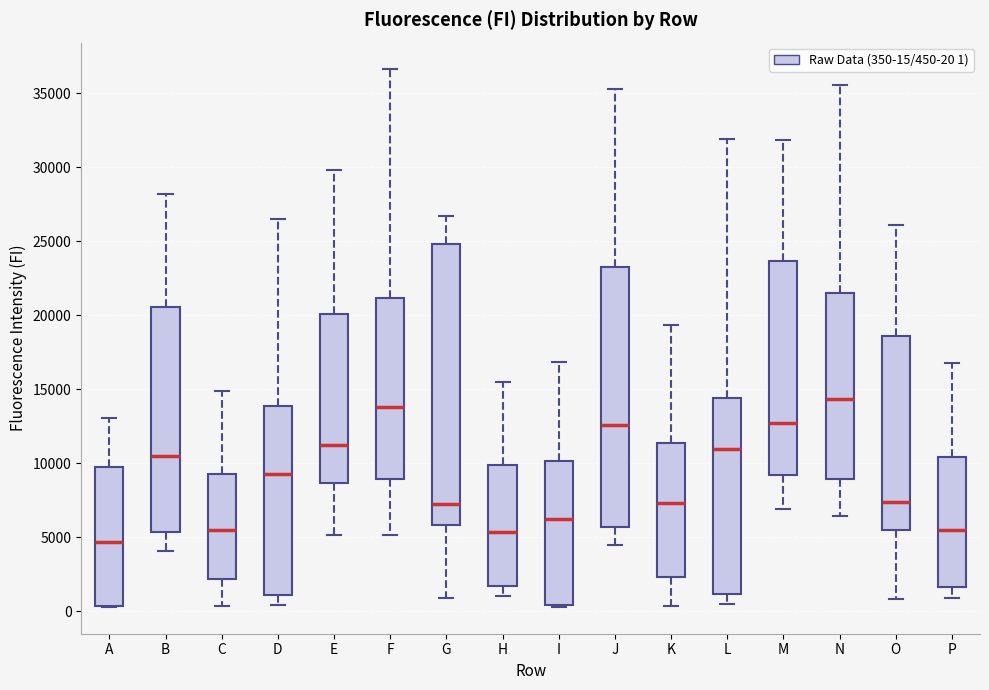

Reading left to right, read every box against the y-axis: the position of its median line, the range the box covers, and the ends of its whiskers. The values are not printed on the chart, so give them approximately, as read against the axis.

A: median 4500, box 500 to 10000, whiskers 500 to 13000
B: median 10500, box 5500 to 20500, whiskers 4000 to 28000
C: median 5500, box 2000 to 9500, whiskers 500 to 15000
D: median 9500, box 1000 to 14000, whiskers 500 to 26500
E: median 11000, box 8500 to 20000, whiskers 5000 to 30000
F: median 14000, box 9000 to 21000, whiskers 5000 to 36500
G: median 7000, box 6000 to 25000, whiskers 1000 to 26500
H: median 5500, box 1500 to 10000, whiskers 1000 to 15500
I: median 6000, box 500 to 10000, whiskers 500 to 17000
J: median 12500, box 5500 to 23500, whiskers 4500 to 35500
K: median 7500, box 2500 to 11500, whiskers 500 to 19500
L: median 11000, box 1000 to 14500, whiskers 500 to 32000
M: median 12500, box 9000 to 23500, whiskers 7000 to 32000
N: median 14500, box 9000 to 21500, whiskers 6500 to 35500
O: median 7500, box 5500 to 18500, whiskers 1000 to 26000
P: median 5500, box 1500 to 10500, whiskers 1000 to 17000